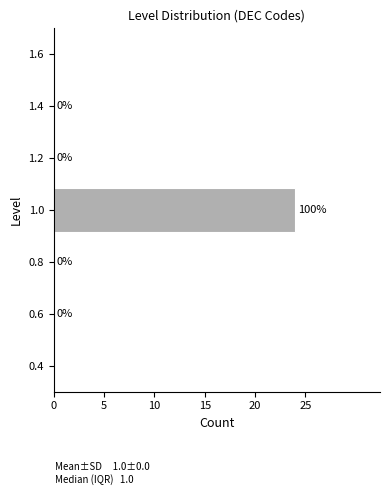

Which range on the y-axis has the longest bar?

0.9 to 1.1